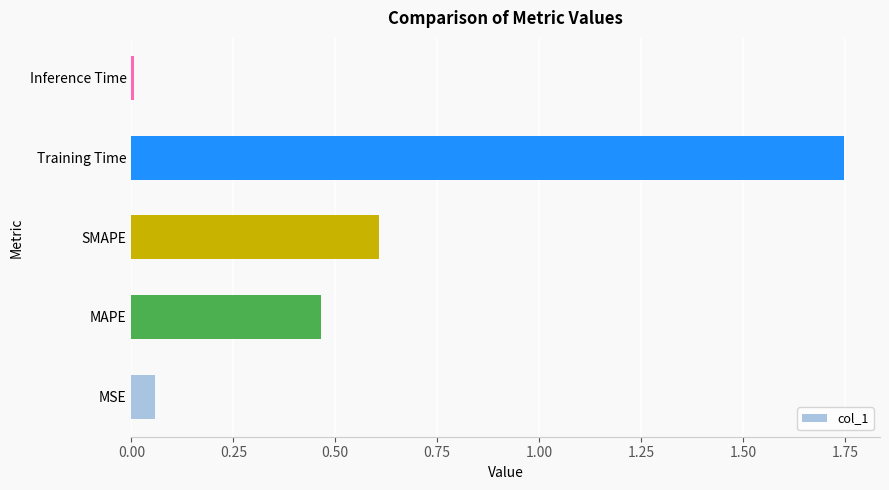

Are the bars grouped side by side (vs. stacked)?

No